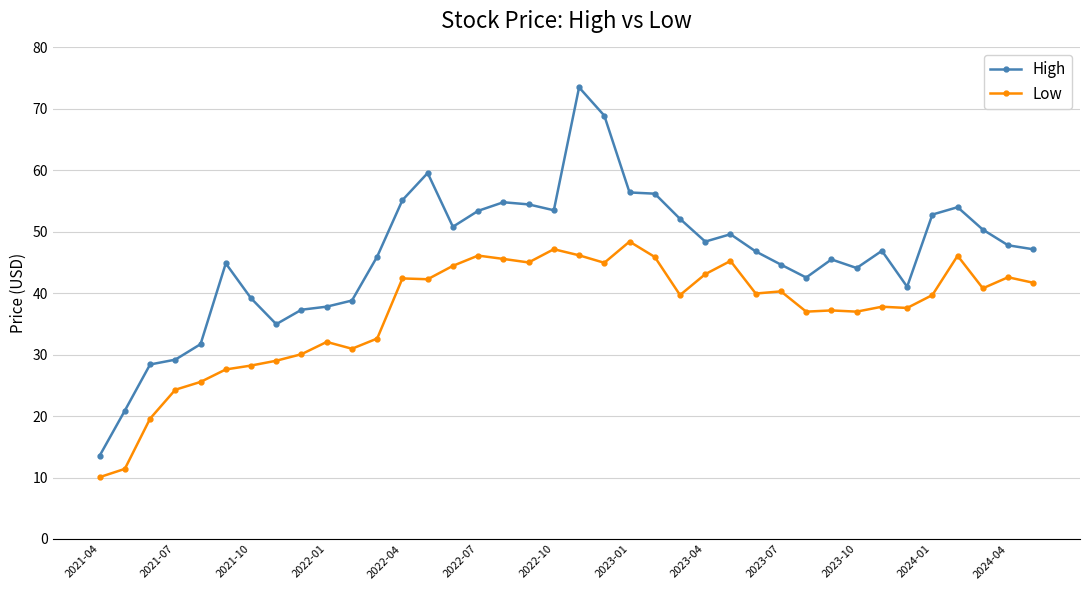

True or false: Low and High cross at least once.

False